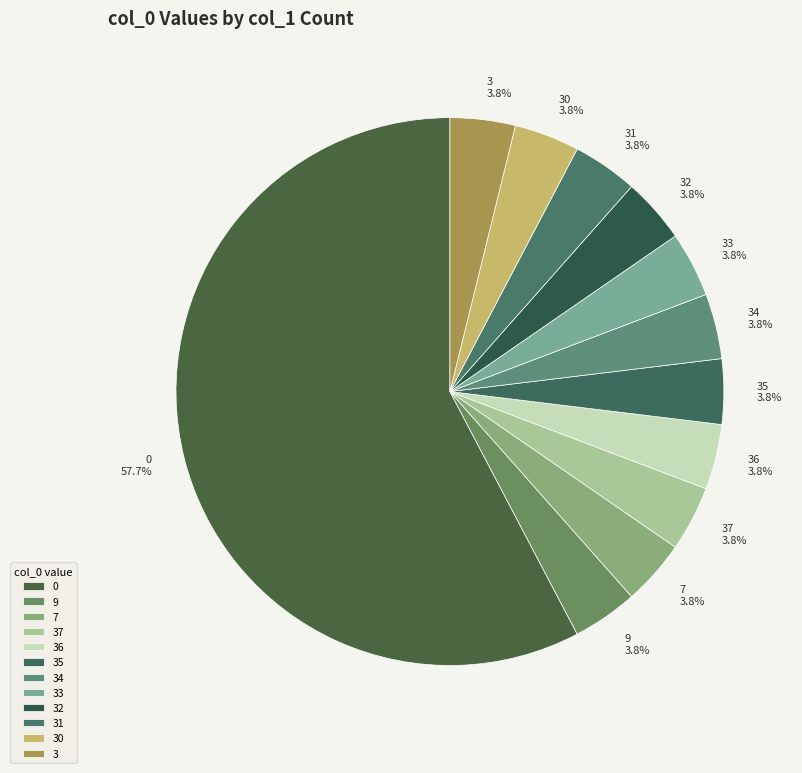

Approximately how many times larger is the value at 7 compared to 9?

1.0